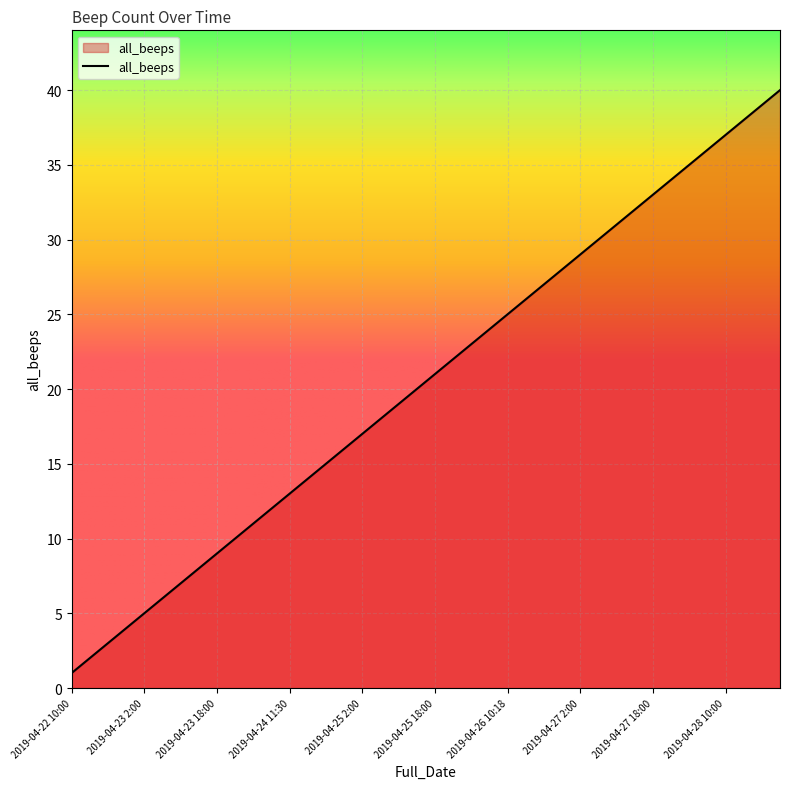

What is the difference between the maximum and minimum values?

39